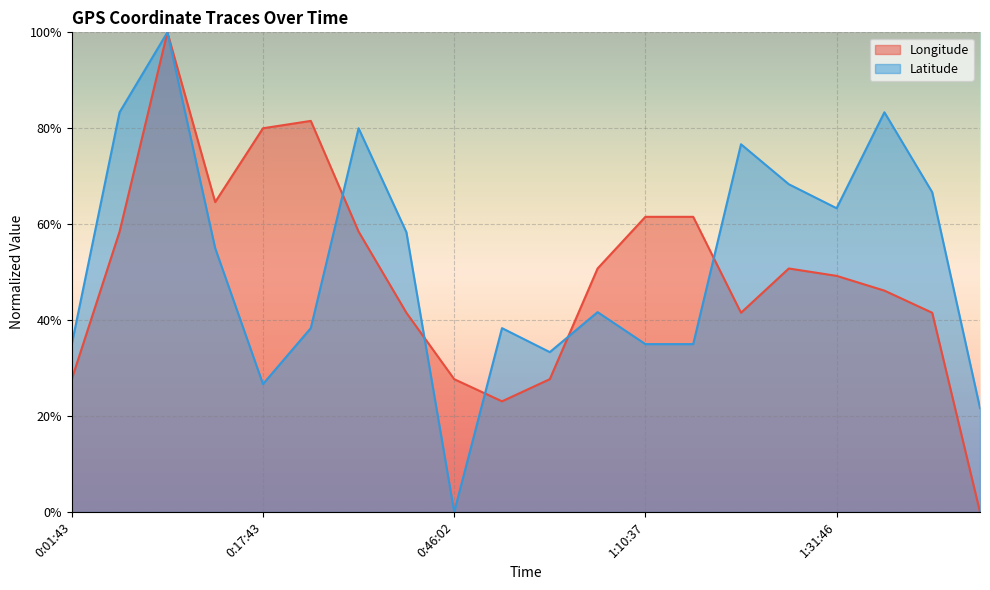

What is the sum of the Longitude values at 1:23:32 and 0:30:03?

83.1